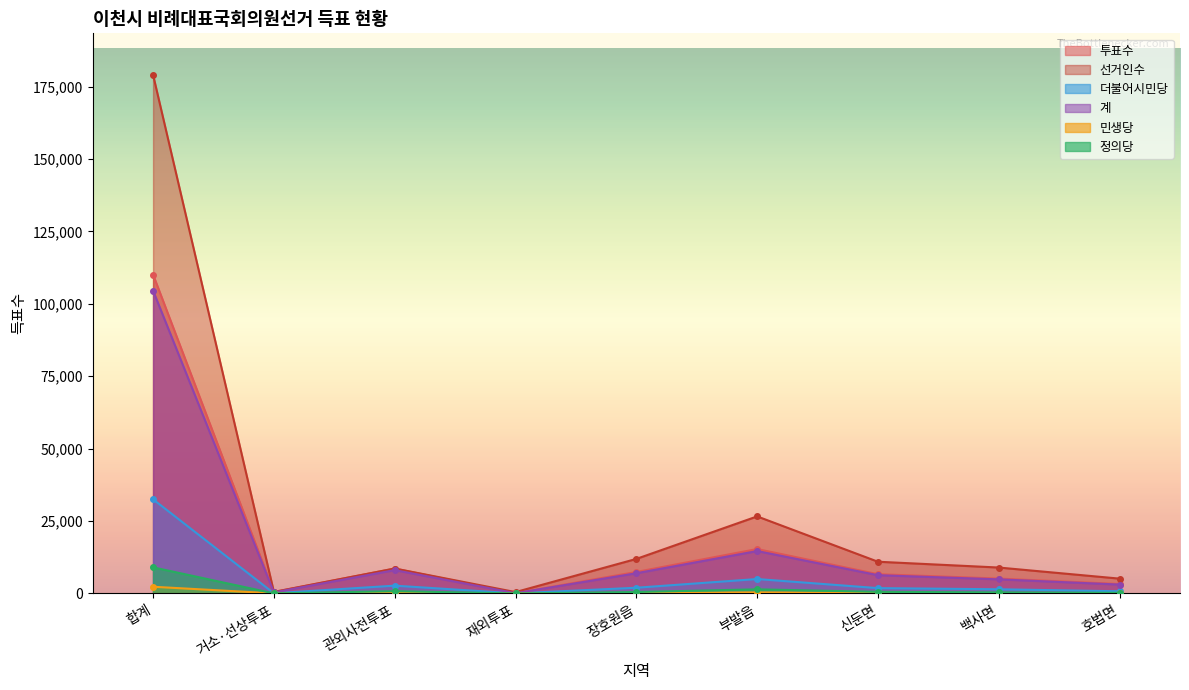

What is the sum of the 계 values at 재외투표 and 백사면?

4977